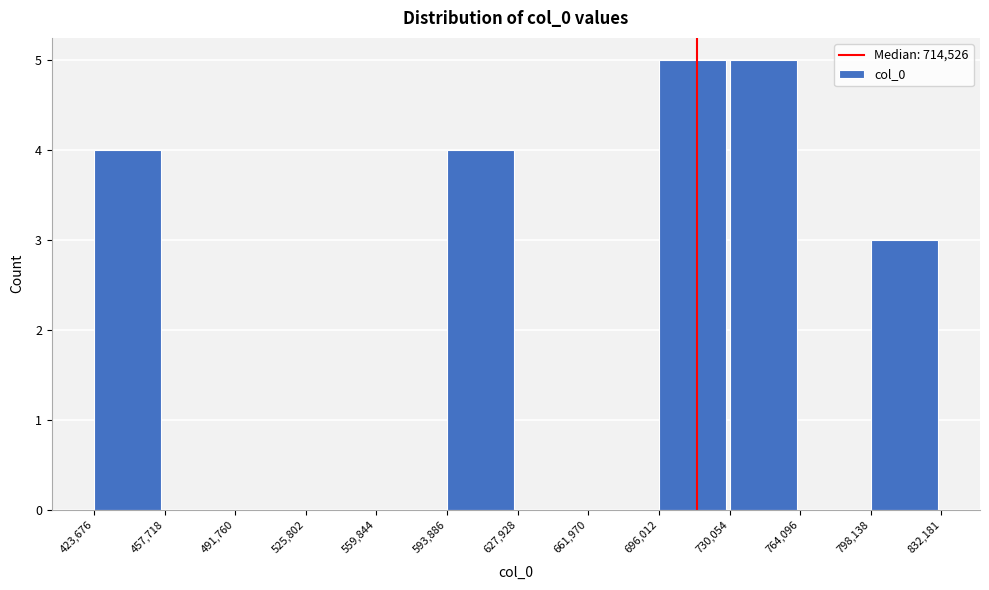

Reading left to right, list every bar in this chart as the range it spans on the x-axis followed by its height. The values are not printed on the chart, so give them approximately, as read against the axis.

423,676 to 457,718: 4
457,718 to 491,760: 0
491,760 to 525,802: 0
525,802 to 559,844: 0
559,844 to 593,886: 0
593,886 to 627,928: 4
627,928 to 661,970: 0
661,970 to 696,012: 0
696,012 to 730,054: 5
730,054 to 764,096: 5
764,096 to 798,138: 0
798,138 to 832,181: 3